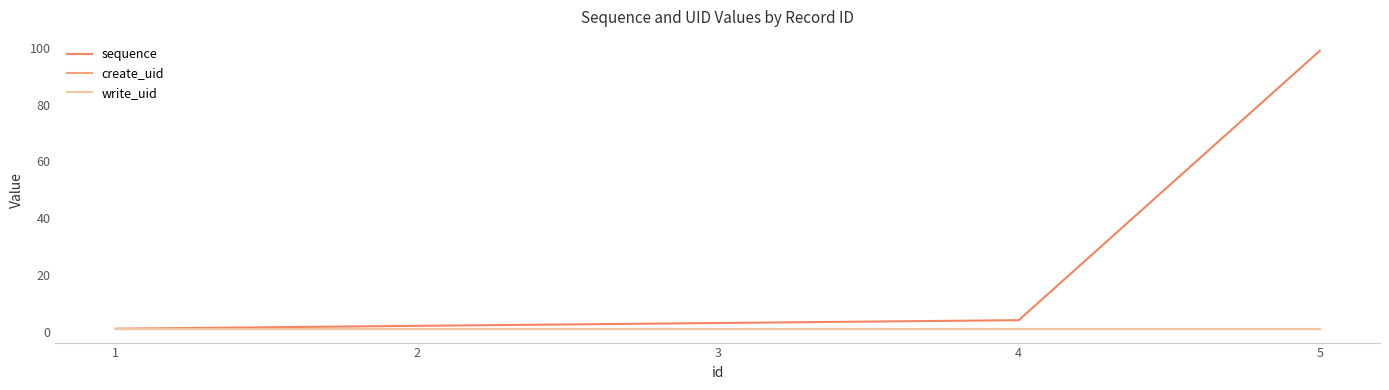

Which has a higher value, 5 or 2?

5